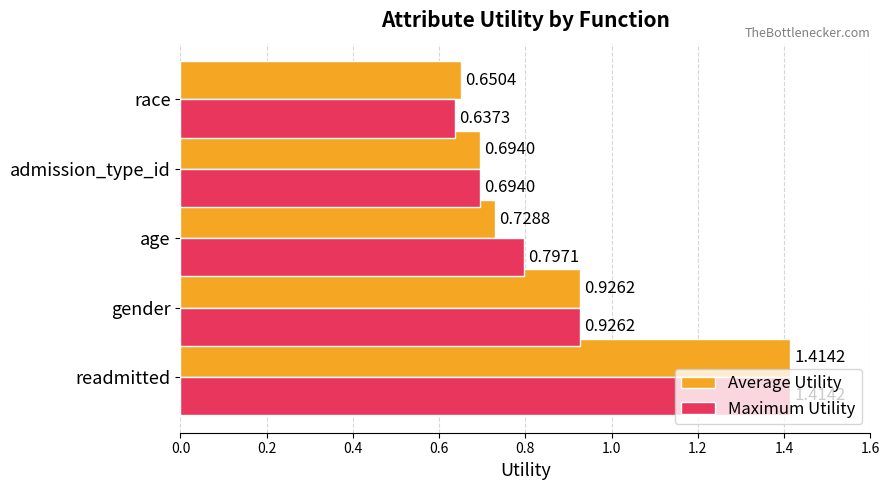

At which label is Maximum Utility closest to 1?

gender